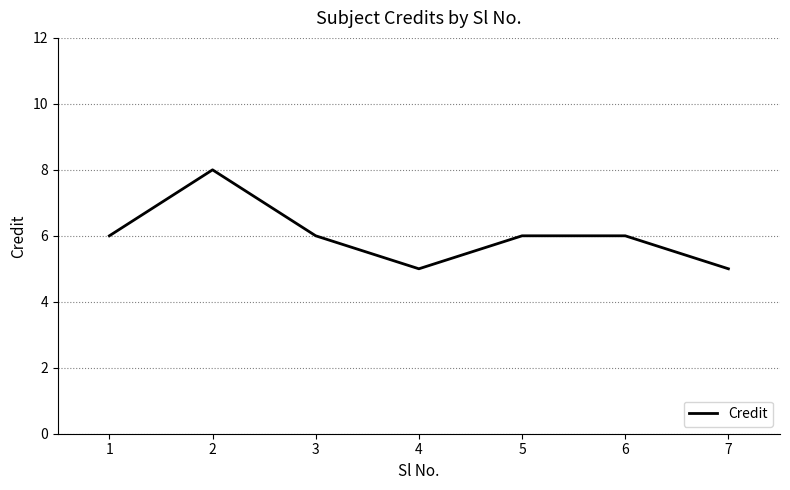

How many values are between 5 and 6?

6